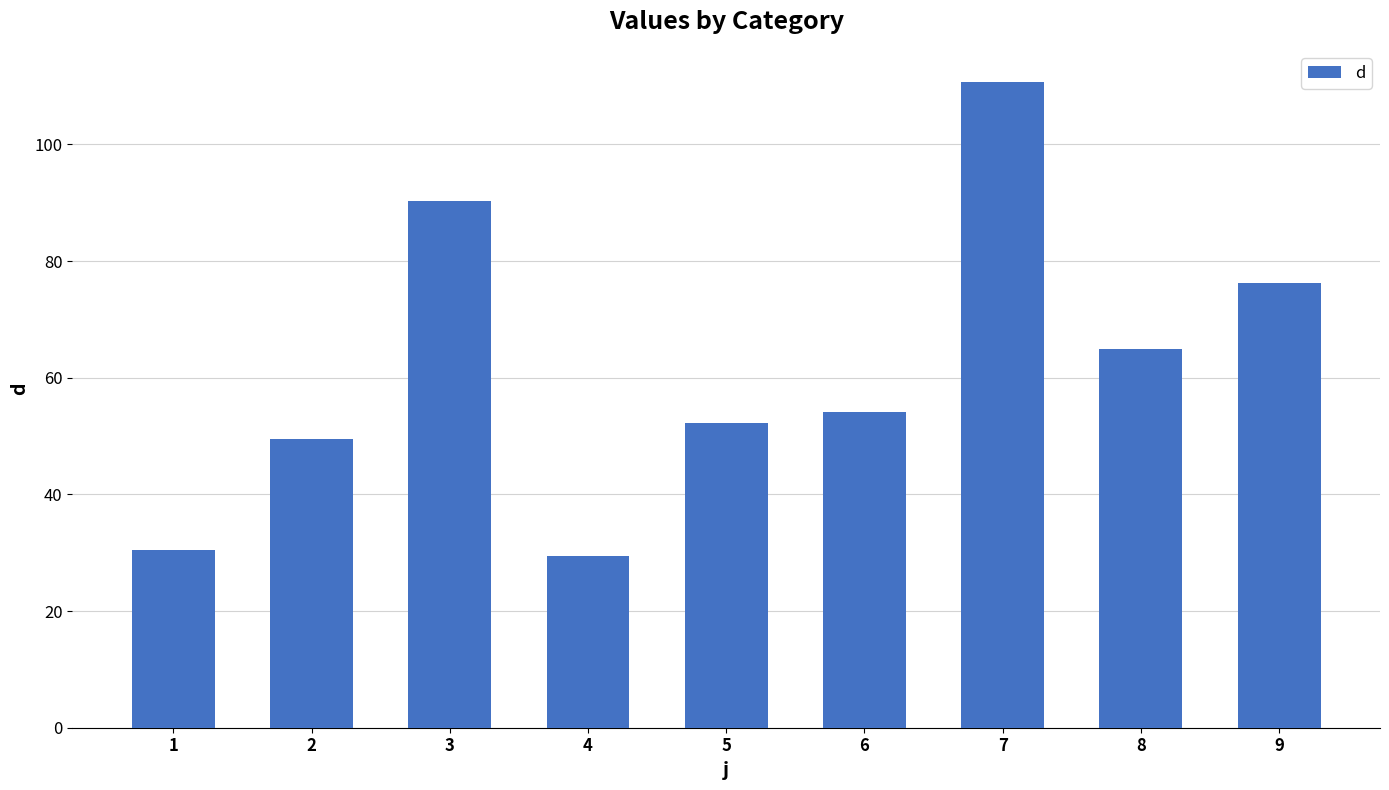

Rank the categories by value from lowest to highest.

4, 1, 2, 5, 6, 8, 9, 3, 7